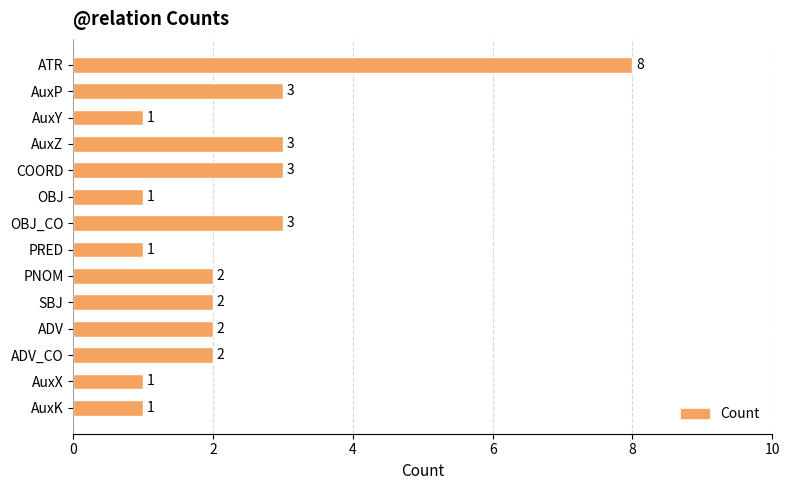

What is the minimum value shown in the chart?

1